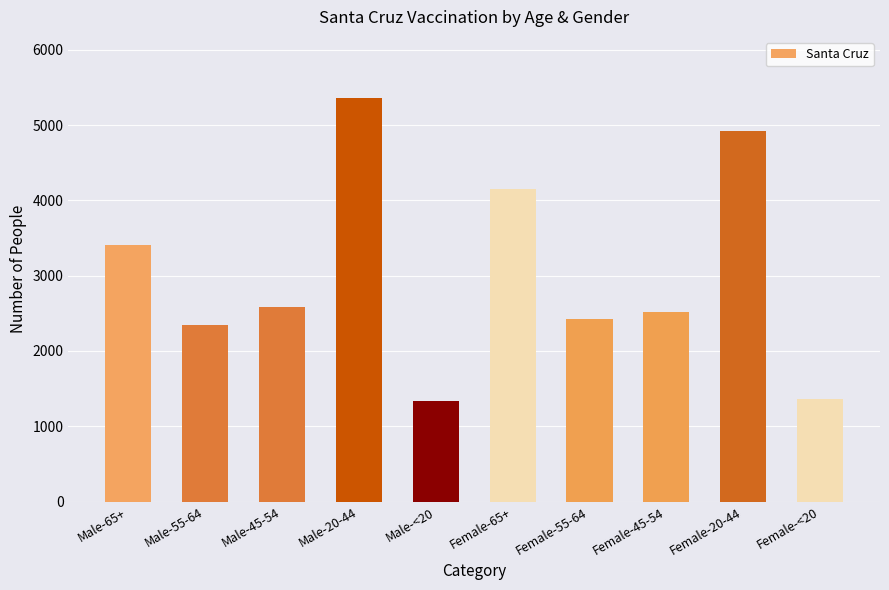

What is the difference between the maximum and minimum values?

4029